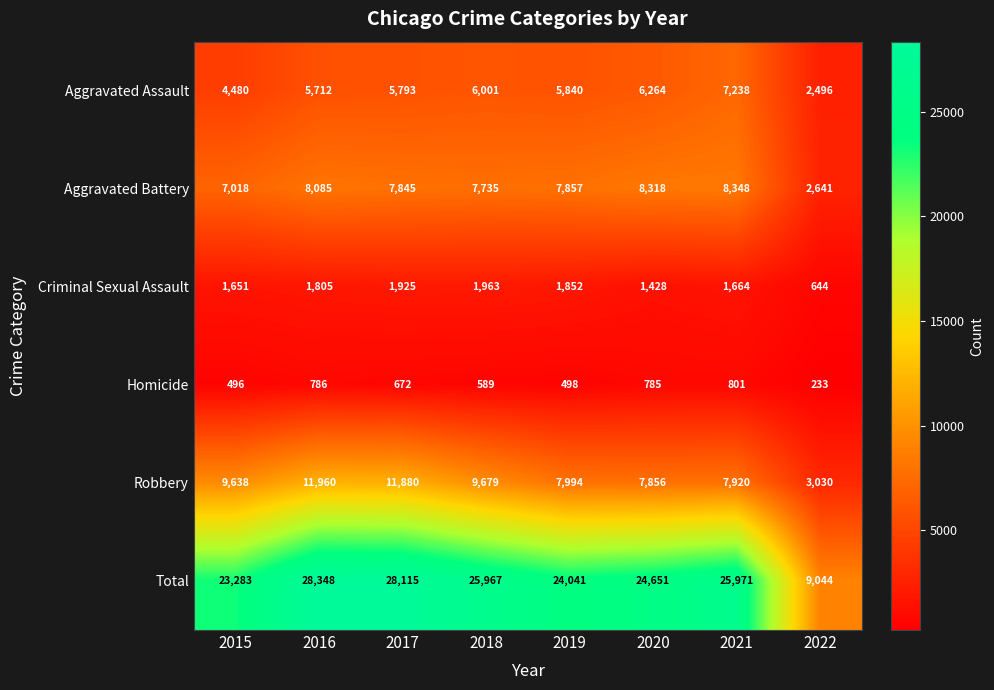

At which category does the chart reach its minimum across all series?

2022